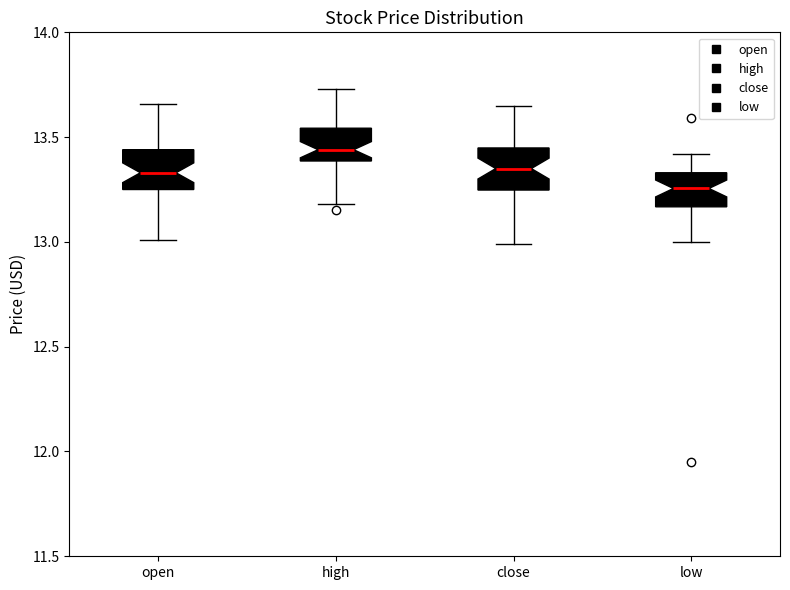

Reading left to right, transcribe this box plot: for each box, give where its median line is, the range the box spans, and where its two whiskers end, as read against the y-axis. The values are not printed on the chart, so give them approximately, as read against the axis.

open: median 13.35, box 13.25 to 13.45, whiskers 13.00 to 13.65
high: median 13.45, box 13.40 to 13.55, whiskers 13.20 to 13.75
close: median 13.35, box 13.25 to 13.45, whiskers 13.00 to 13.65
low: median 13.25, box 13.15 to 13.35, whiskers 13.00 to 13.40